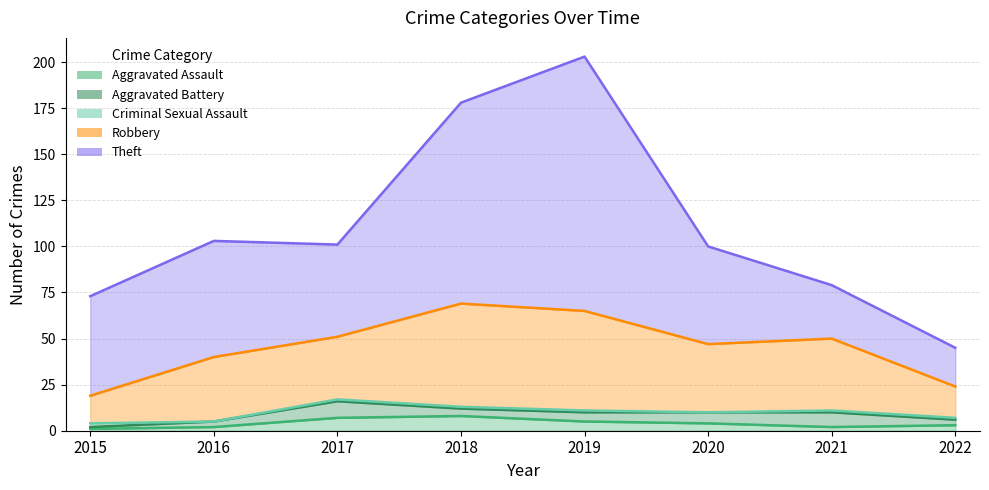

At which category does Robbery reach its first local peak?

2016